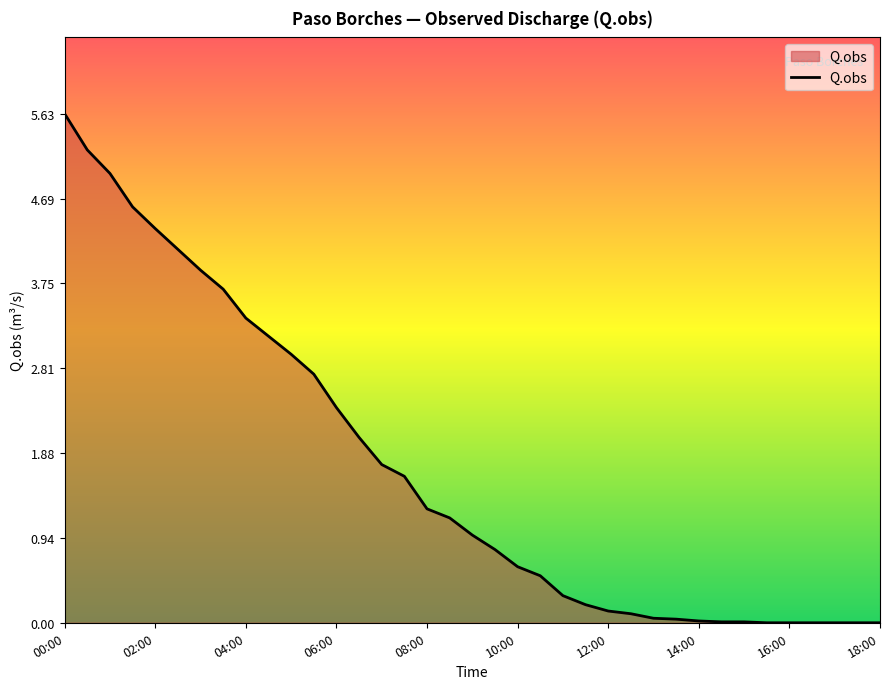

What is the difference between the maximum and minimum values?

5.6